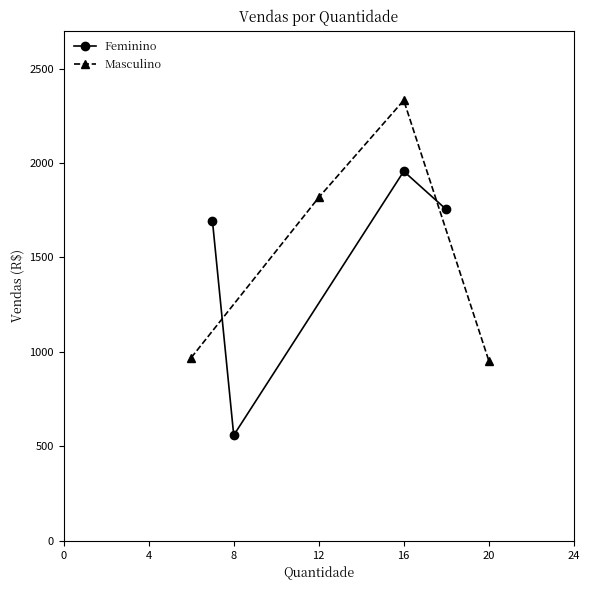

How many lines are shown in the chart?

2